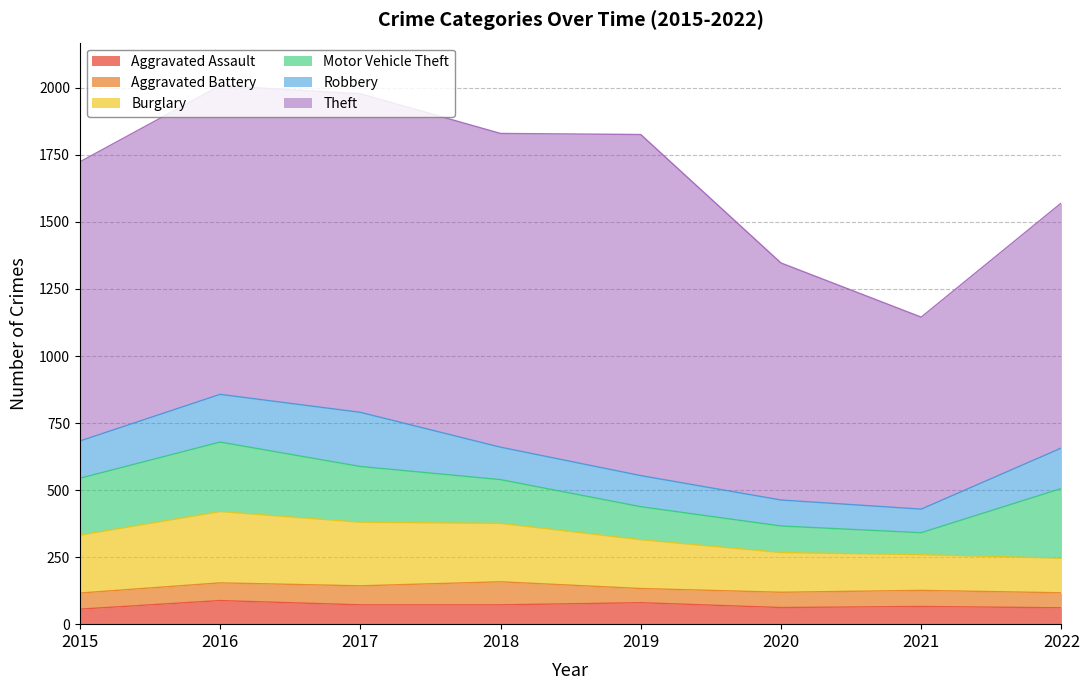

True or false: Robbery has a value of 66 at 2016.

False